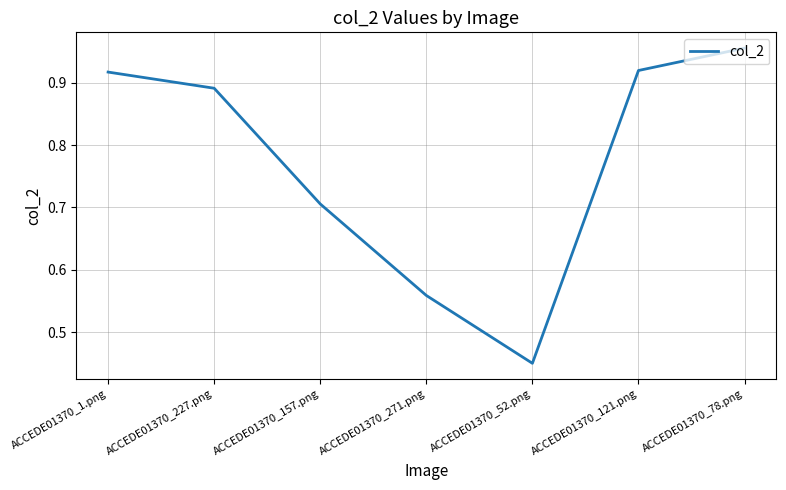

Where is the data nearest to the value 0?

ACCEDE01370_52.png